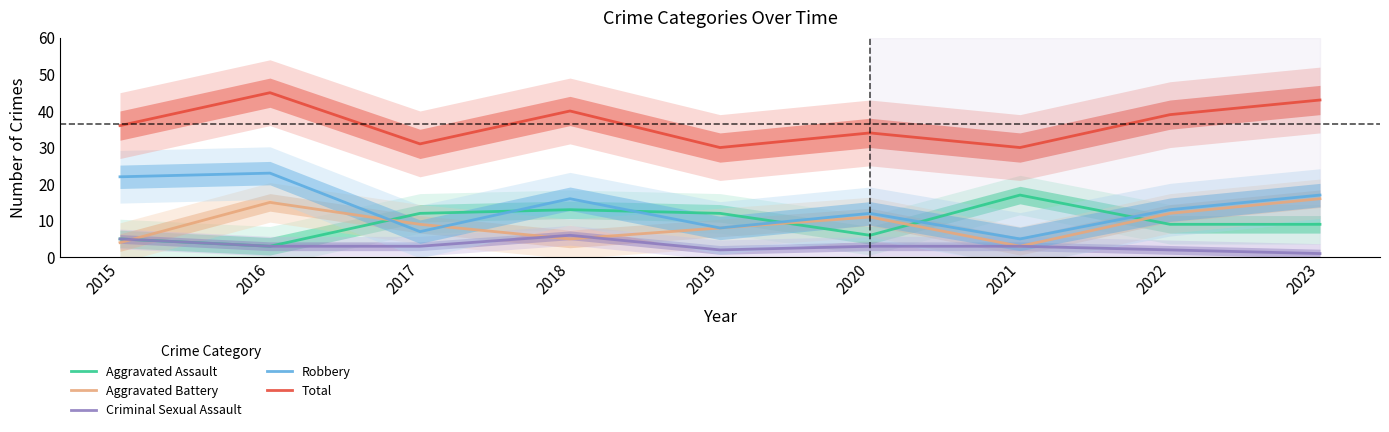

Which series changed the most between 2015 and 2016?

Aggravated Battery